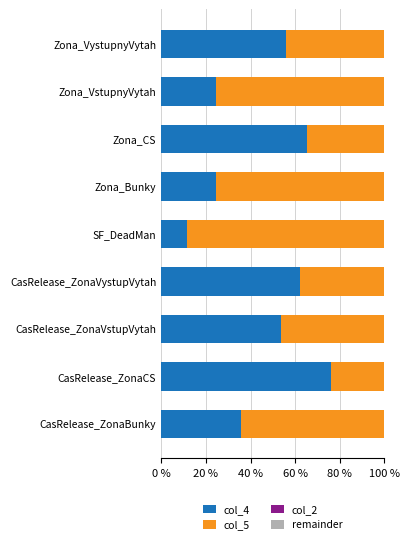

At which label is col_4 closest to 43?

CasRelease_ZonaBunky